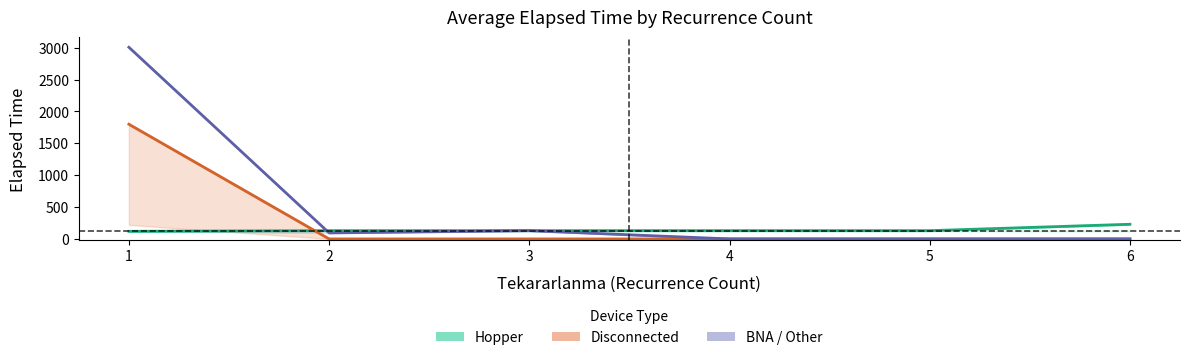

What is the value of the Hopper point at the 1st from the left?

119.5